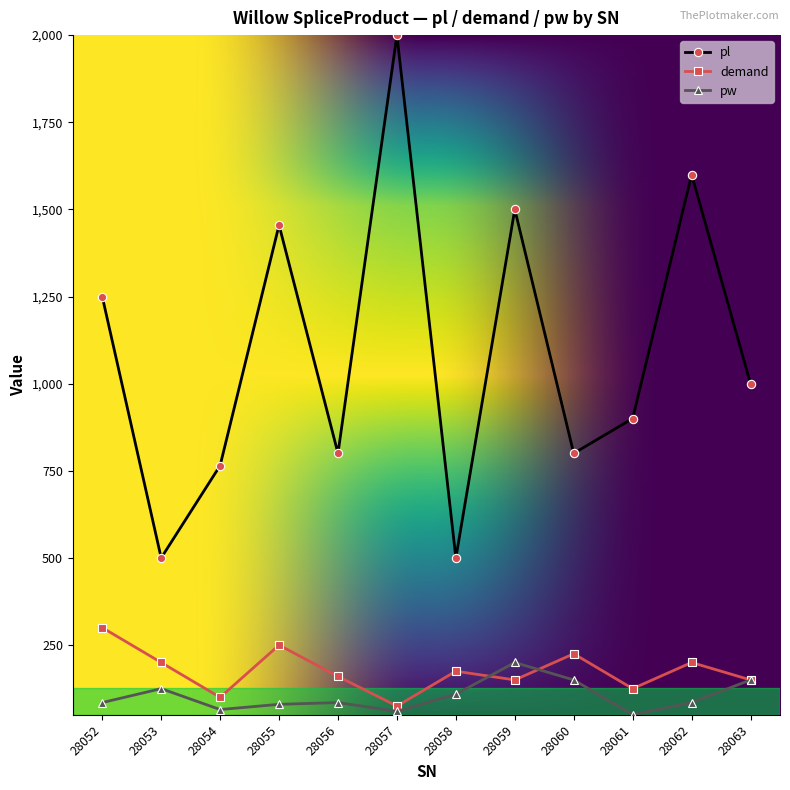

At which category does demand reach its first local peak?

28055